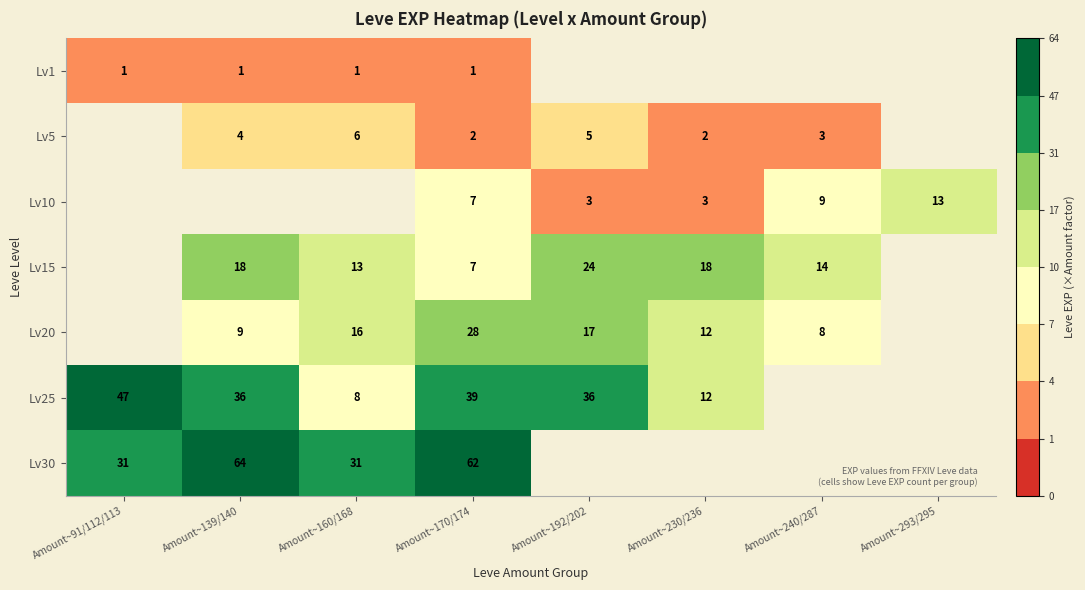

True or false: Lv5 has a value of 1 at Amount~139/140.

False